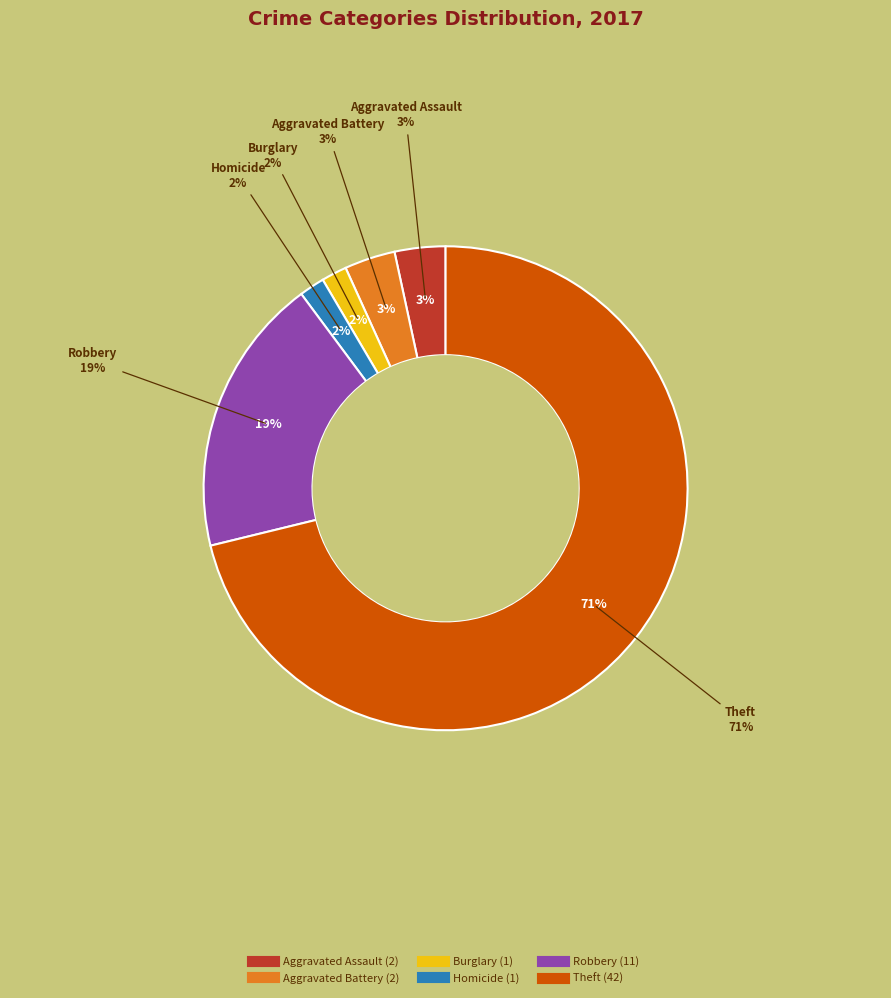

To the nearest percent, what percentage of the pie is Burglary?

2%